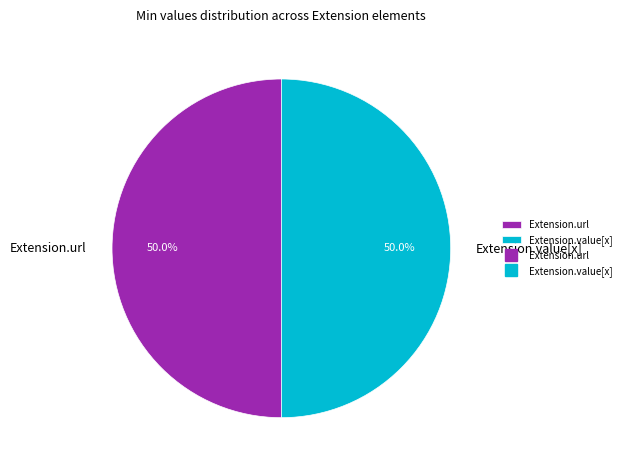

What is the ratio of the value at Extension.url to the value at Extension.value[x]?

1.0